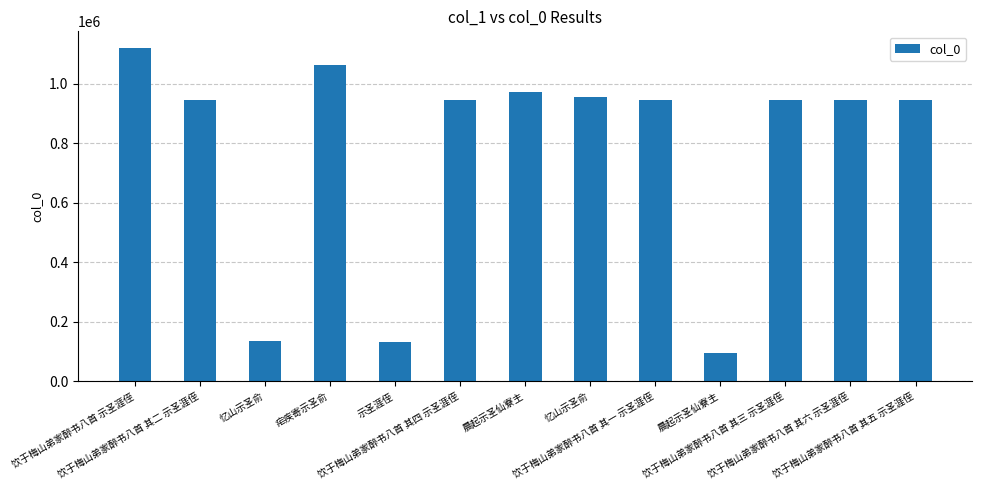

Rank the categories by value from lowest to highest.

晨起示圣仙寮主, 示圣涯侄, 忆山示圣俞, 饮于梅山弟家醉书八首 其三 示圣涯侄, 饮于梅山弟家醉书八首 其四 示圣涯侄, 饮于梅山弟家醉书八首 其一 示圣涯侄, 饮于梅山弟家醉书八首 其二 示圣涯侄, 饮于梅山弟家醉书八首 其五 示圣涯侄, 饮于梅山弟家醉书八首 其六 示圣涯侄, 忆山示圣俞, 晨起示圣仙寮主, 疟疾寄示圣俞, 饮于梅山弟家醉书八首 示圣涯侄